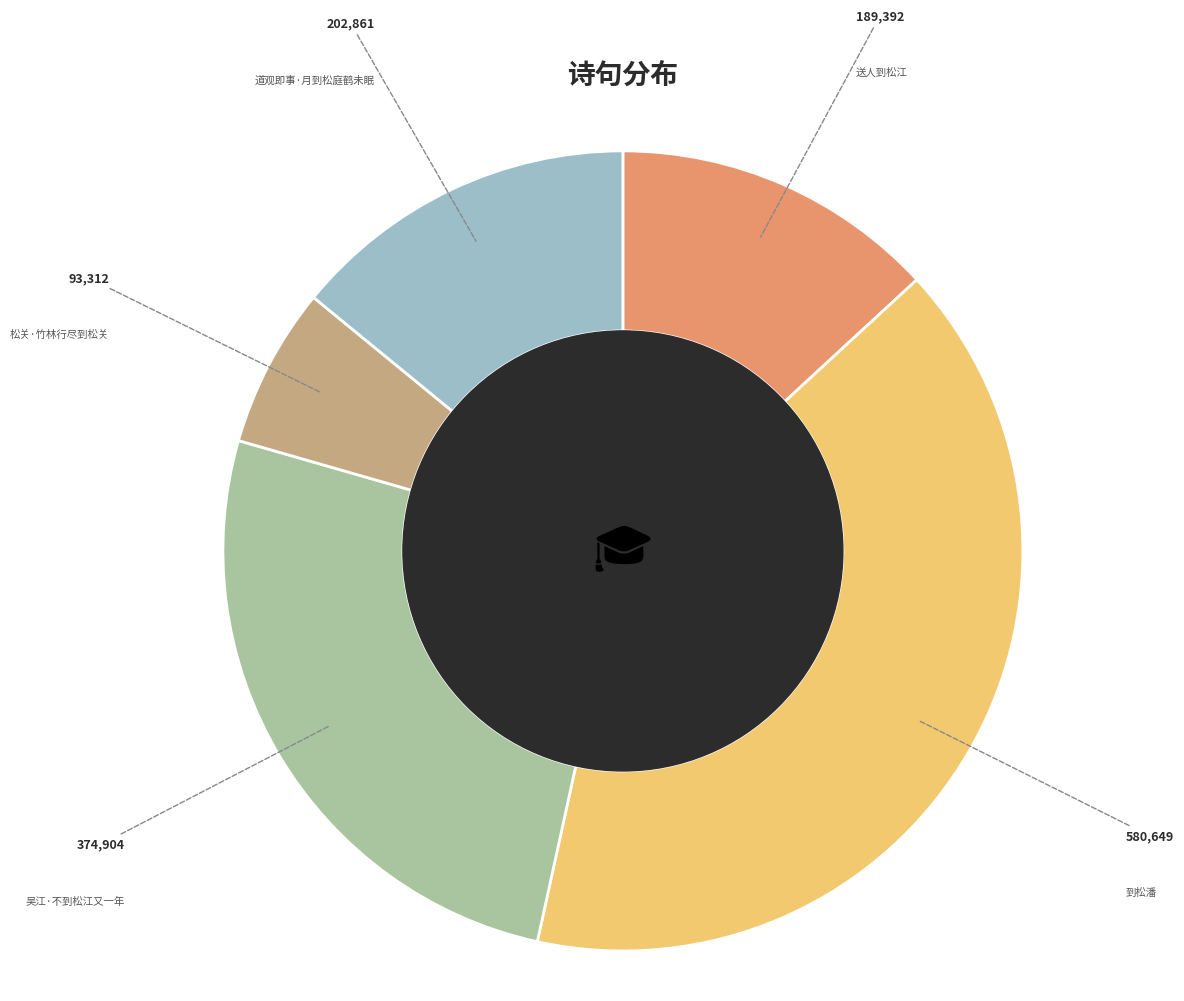

Is it true that 到松潘 is 35% of the pie?

False